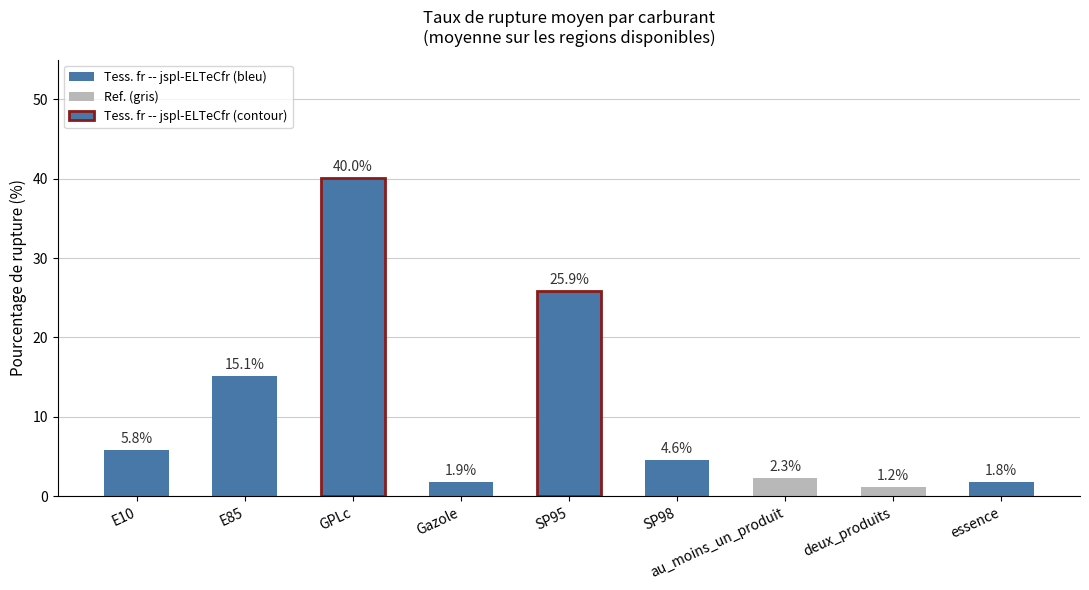

Where does the data first go above 4?

E10